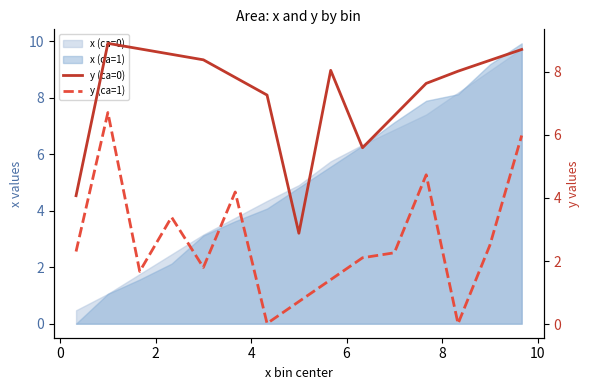

Is the value of y (ca=0) at 8 greater than the value of y (ca=1) at 2?

Yes